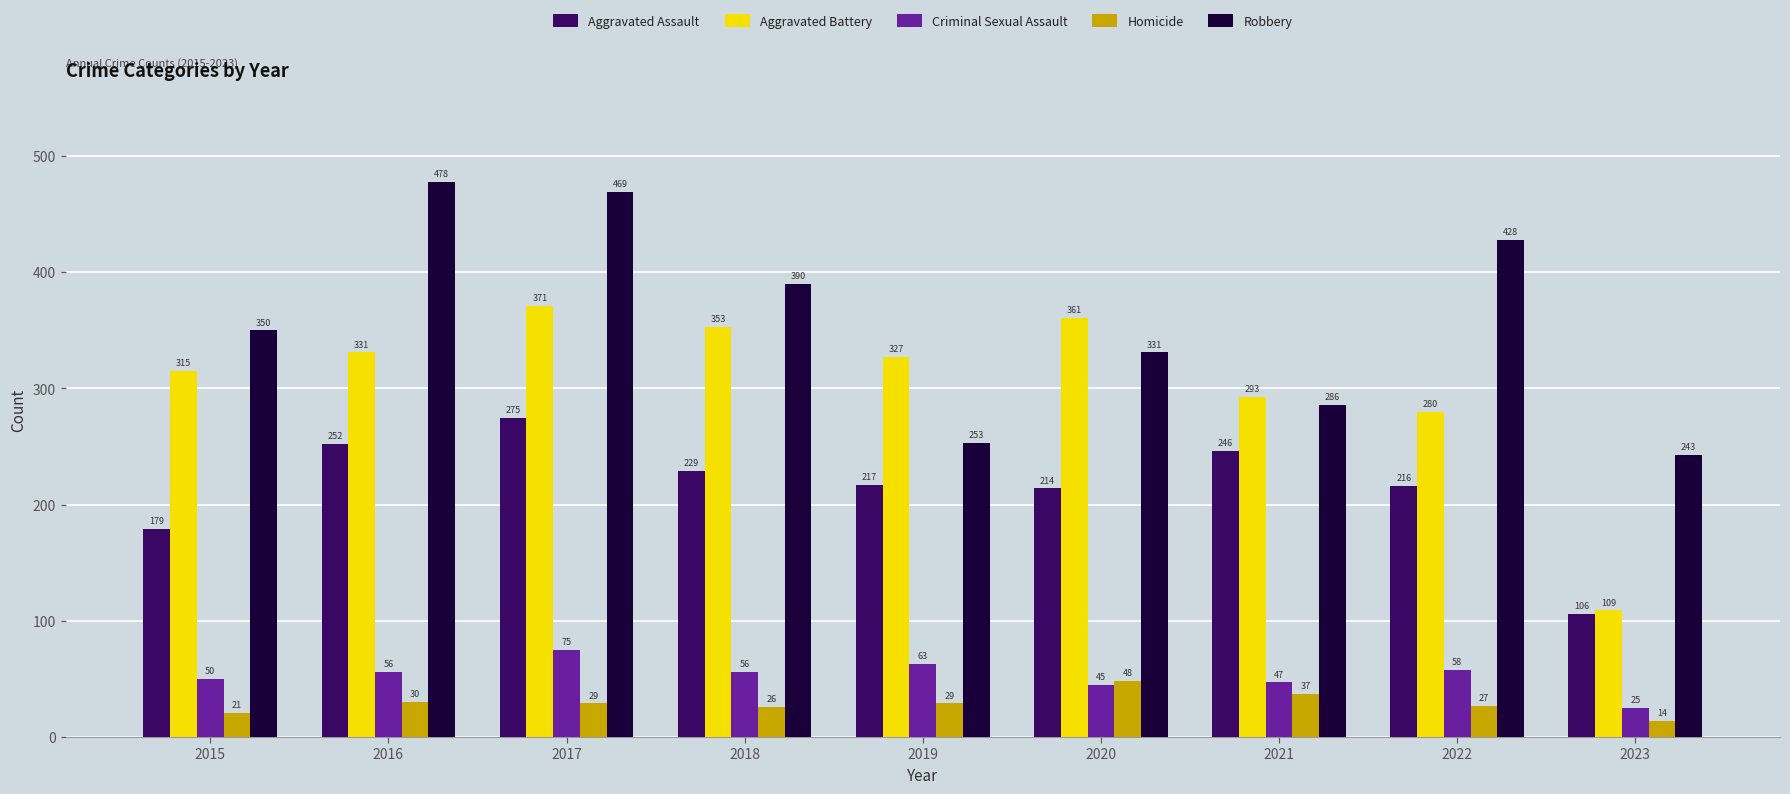

What is the sum of the Aggravated Battery values at 2023 and 2019?

436